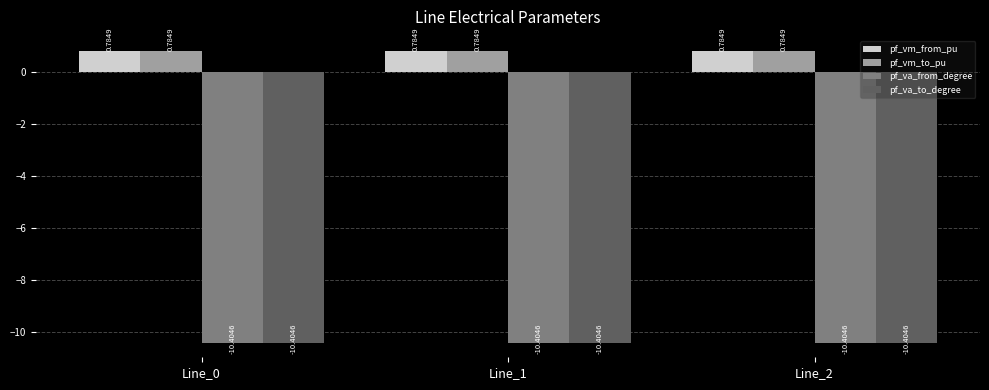

What is the difference between the highest and lowest values at Line_2?

11.2